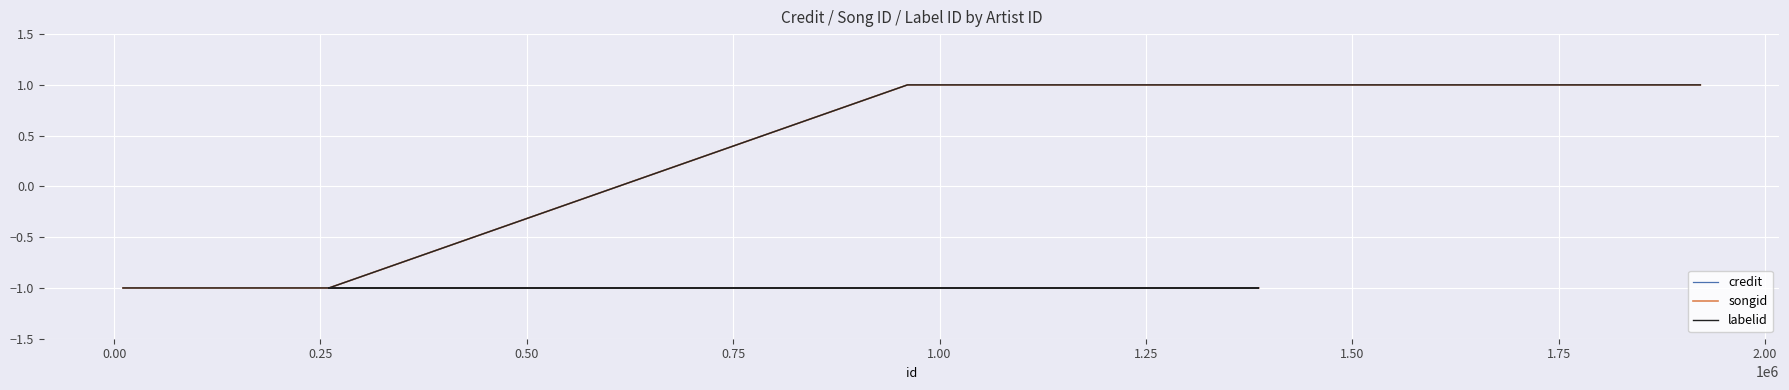

True or false: credit has a value of 0 at −0.25.

False